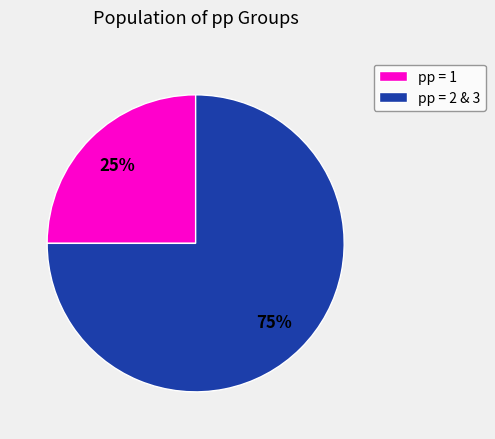

Do pp = 2 & 3 and pp = 1 together represent more than half of the pie?

Yes